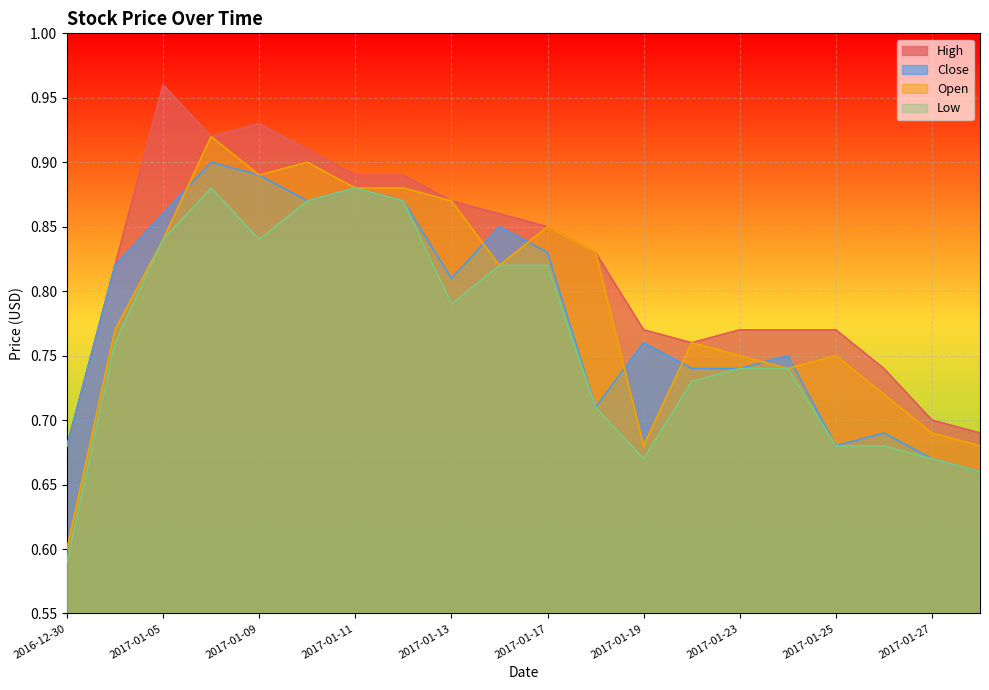

True or false: Open and Low cross at least once.

False